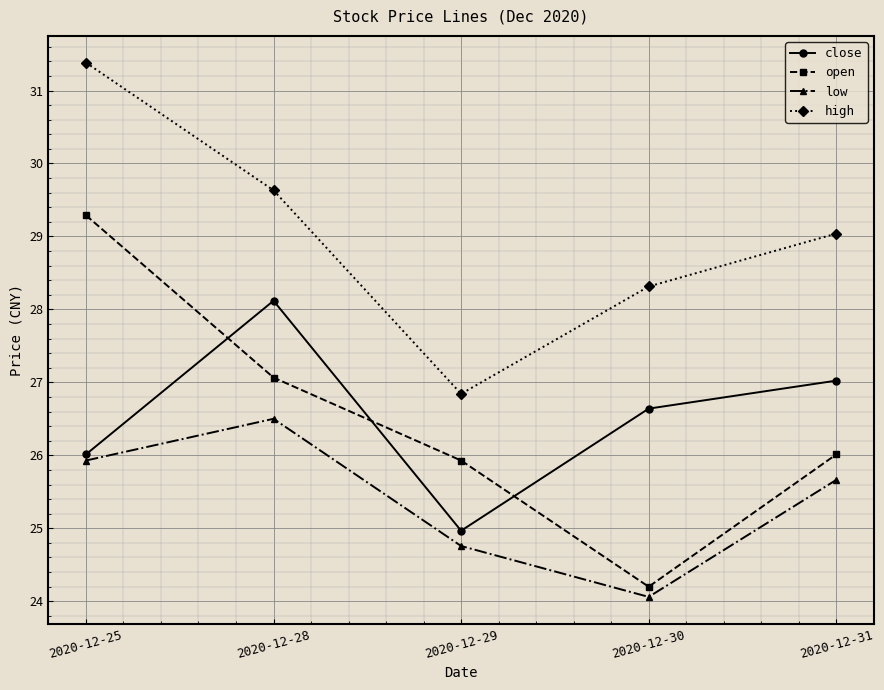

How many lines are shown in the chart?

4